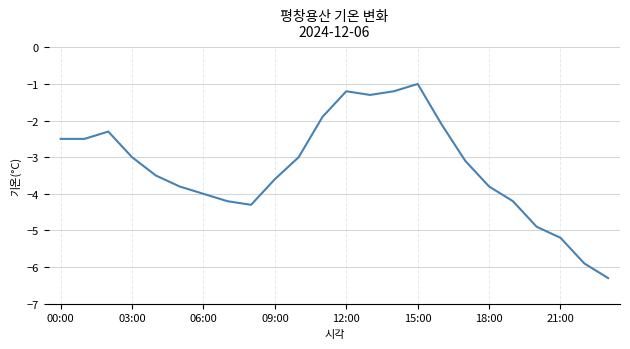

What is the maximum value shown in the chart?

-1.0